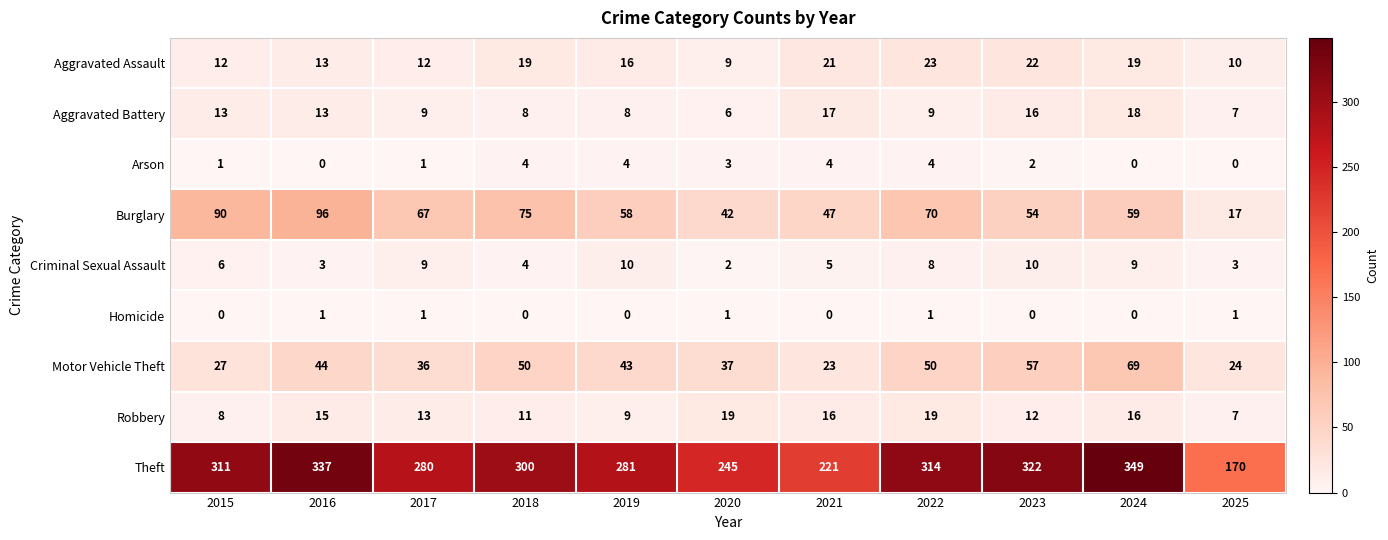

What is the total value across all series at 2015?

468